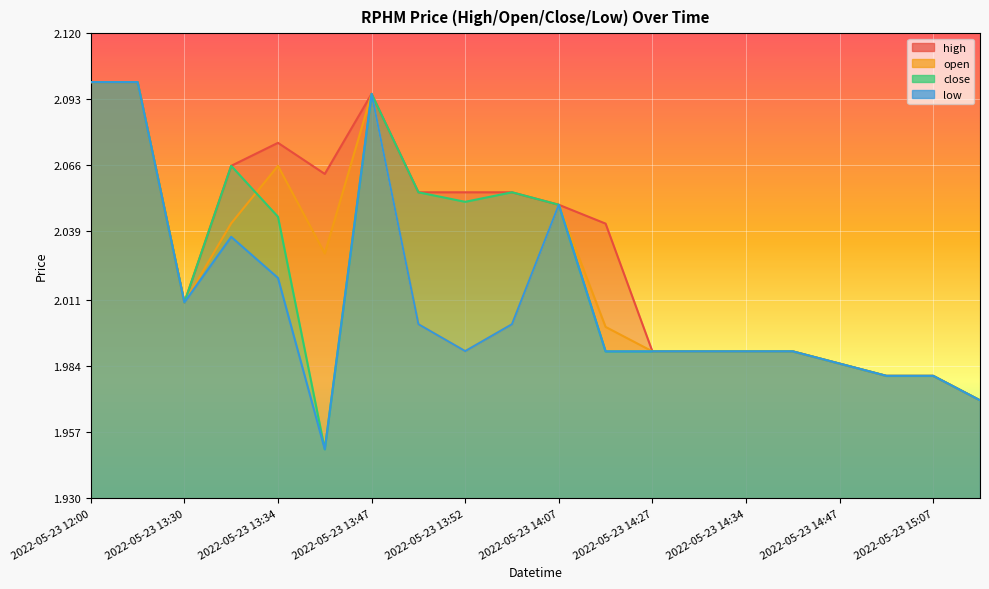

Where is the first local maximum for close?

2022-05-23 13:33